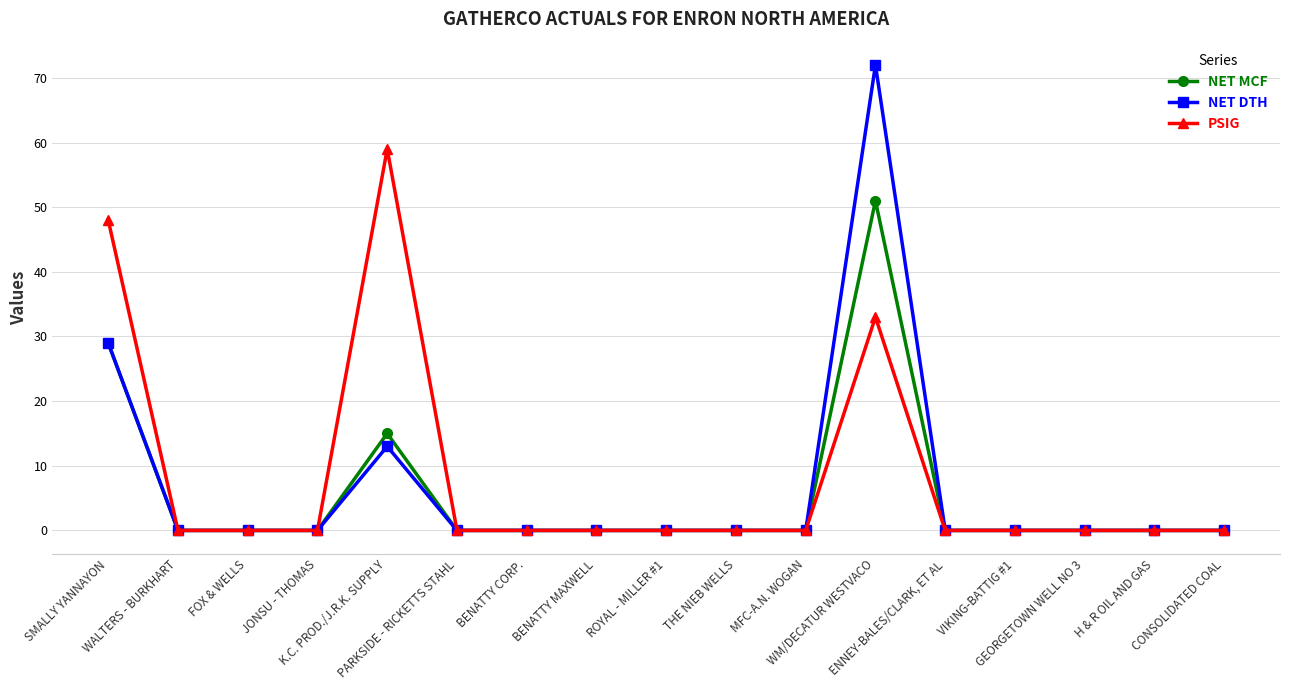

True or false: NET DTH has more than 0 points higher than both neighbors.

True